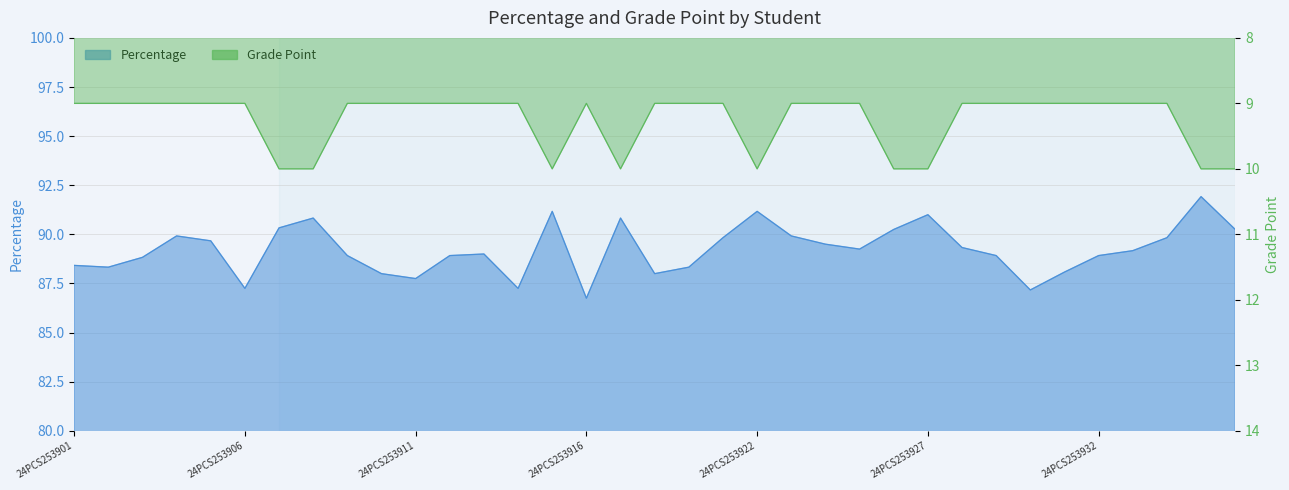

What is the sum of the Percentage values at 24PCS253923 and 24PCS253936?

180.2